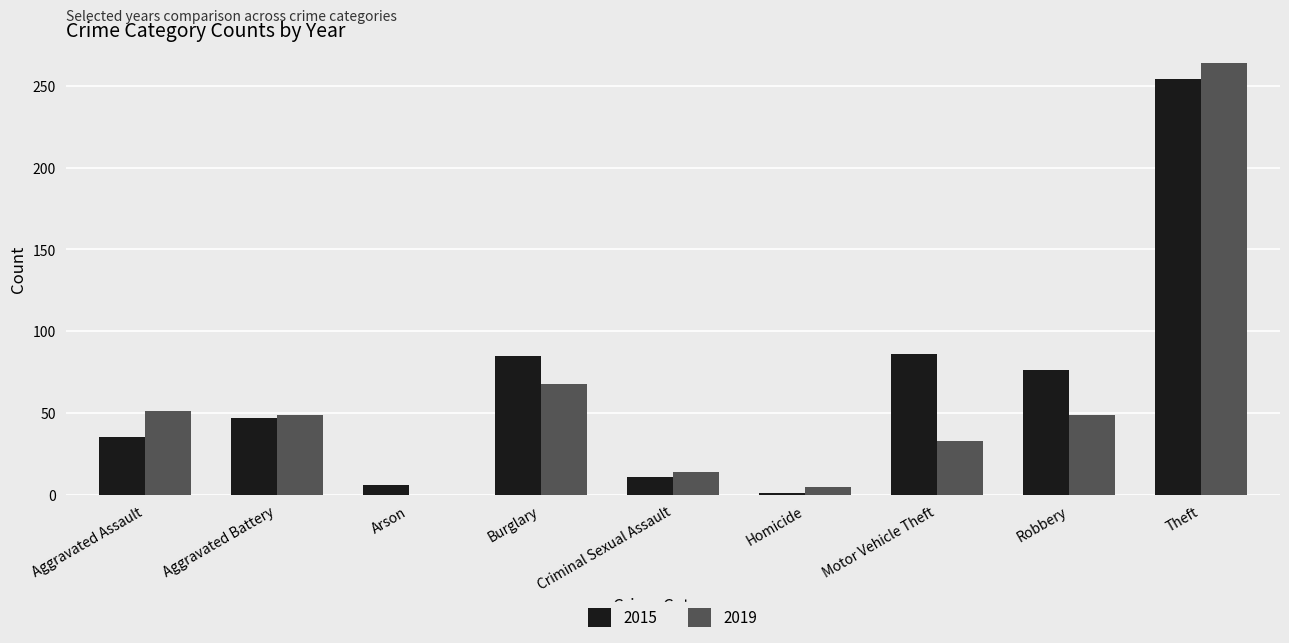

Is it true that 2015 equals 20 at Criminal Sexual Assault?

False